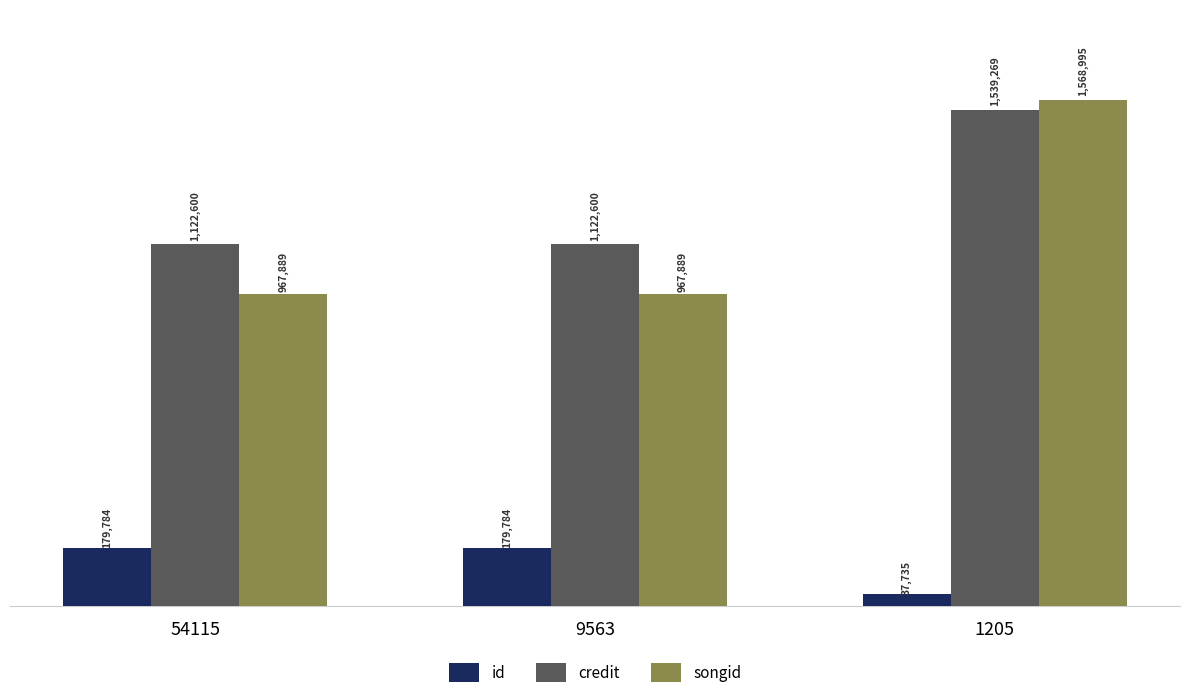

Does the chart contain any negative values?

No